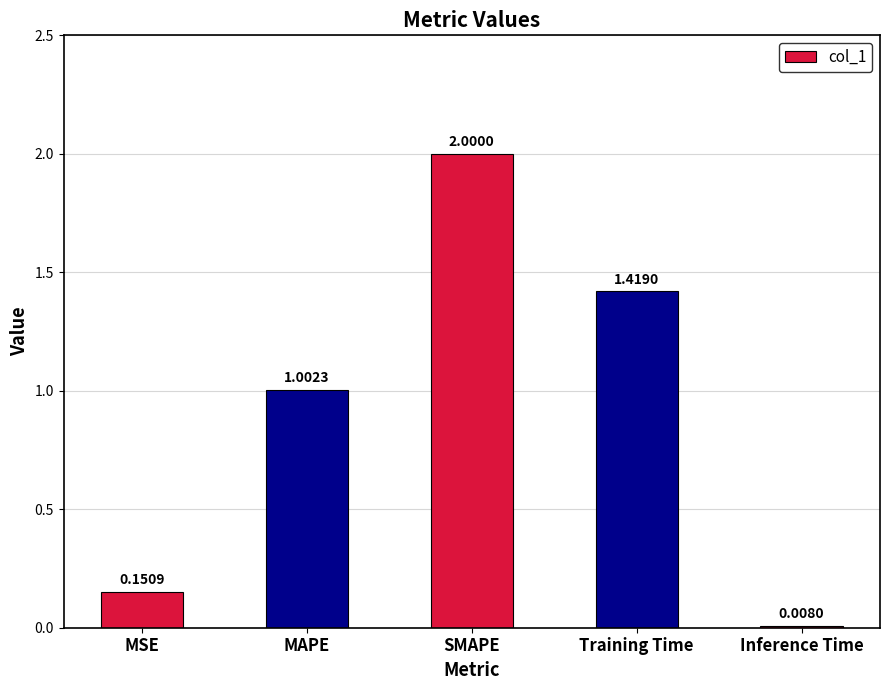

What is the change in value from MSE to MAPE?

+0.9